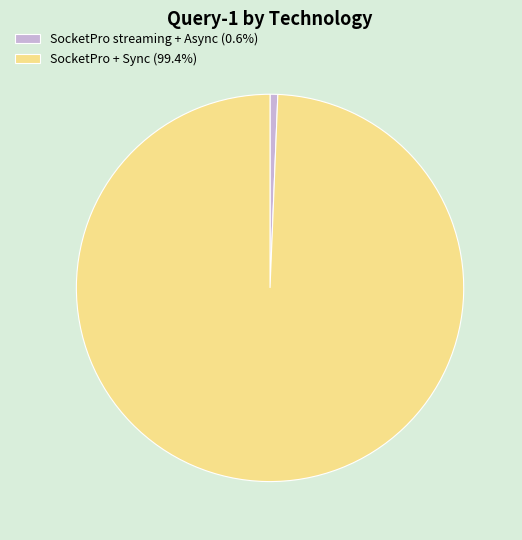

Approximately how many times larger is the value at SocketPro + Sync (99.4%) compared to SocketPro streaming + Async (0.6%)?

154.5